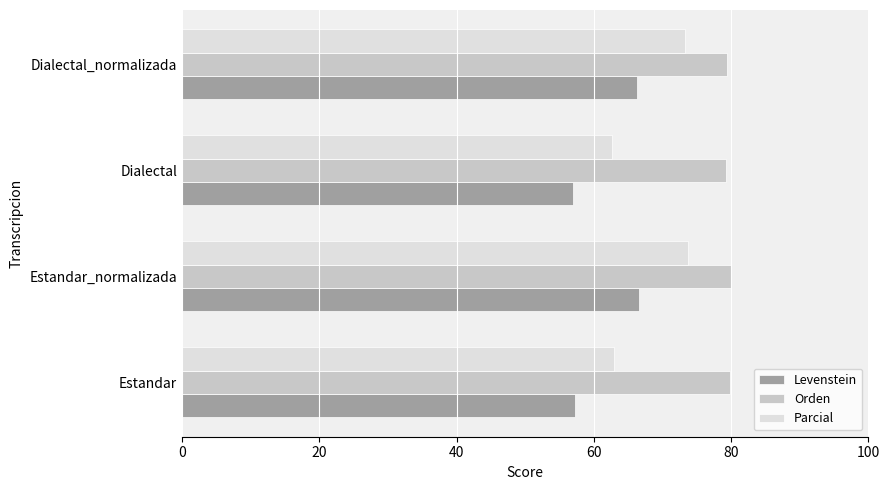

Which series has the largest total across all categories?

Orden